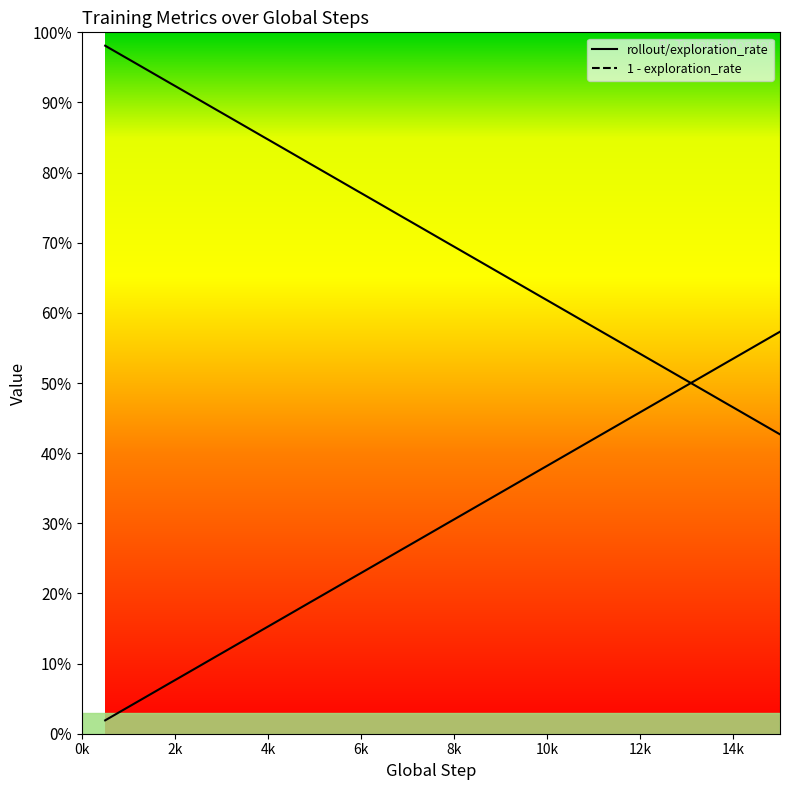

Reading right to left, extract all data points from this chart.

rollout/exploration_rate: 0.4	0.4	0.5	0.5	0.5	0.5	0.5	0.5	0.5	0.6	0.6	0.6	0.6	0.6	0.7	0.7	0.7	0.7	0.7	0.7	0.7	0.8	0.8	0.8	0.8	0.8	0.8	0.8	0.8	0.9	0.9	0.9	0.9	0.9	0.9	0.9	0.9	1.0	1.0	1.0
1 - exploration_rate: 0.6	0.6	0.5	0.5	0.5	0.5	0.5	0.5	0.5	0.4	0.4	0.4	0.4	0.4	0.3	0.3	0.3	0.3	0.3	0.3	0.3	0.2	0.2	0.2	0.2	0.2	0.2	0.2	0.2	0.1	0.1	0.1	0.1	0.1	0.1	0.1	0.1	0.0	0.0	0.0